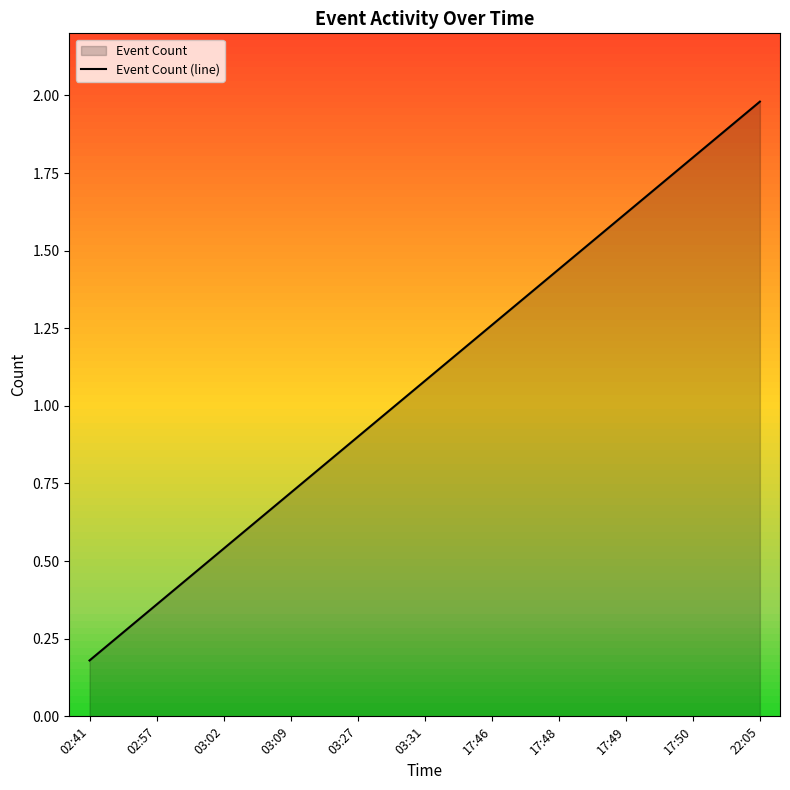

Which has a higher value, 17:49 or 17:48?

17:49